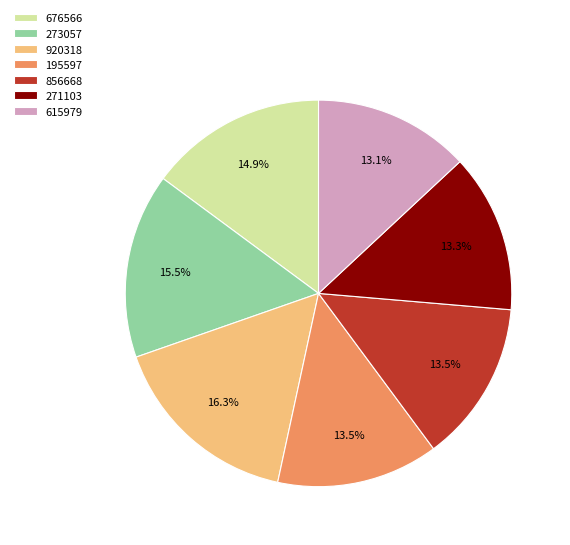

Which slice is the largest?

920318